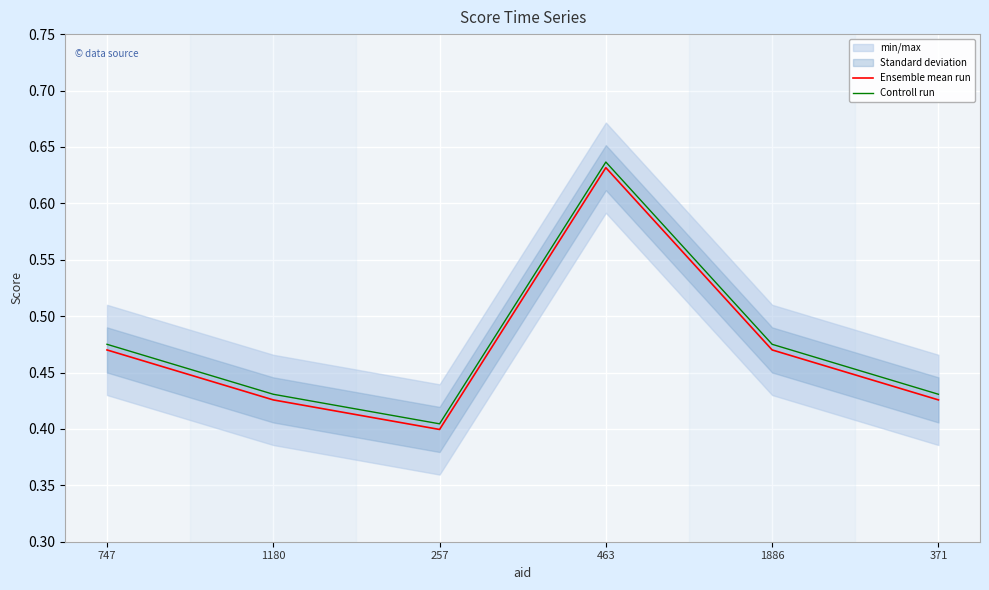

At which category does Controll run reach its first local valley?

257